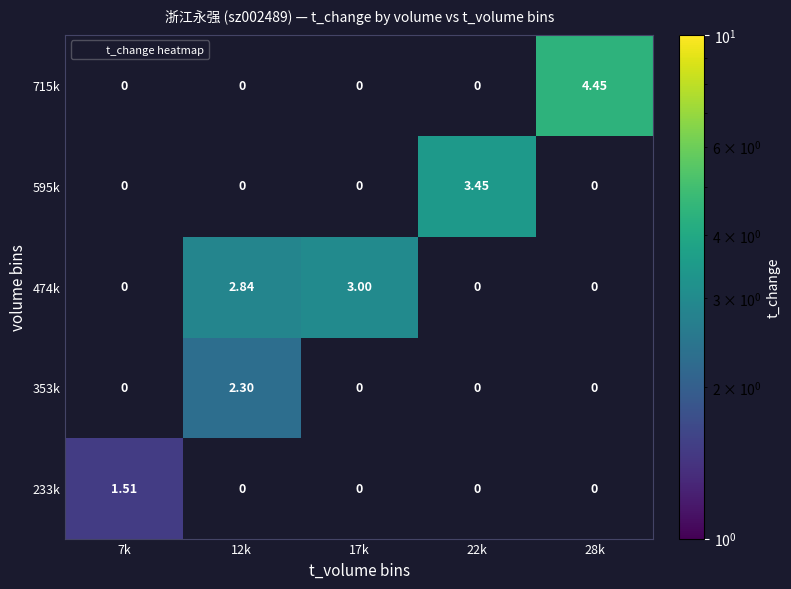

Is the value of 233k at 22k greater than the value of 715k at 28k?

No